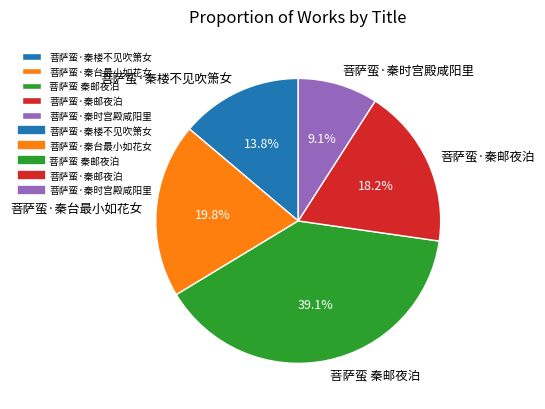

To the nearest percent, what is the average slice percentage?

20%